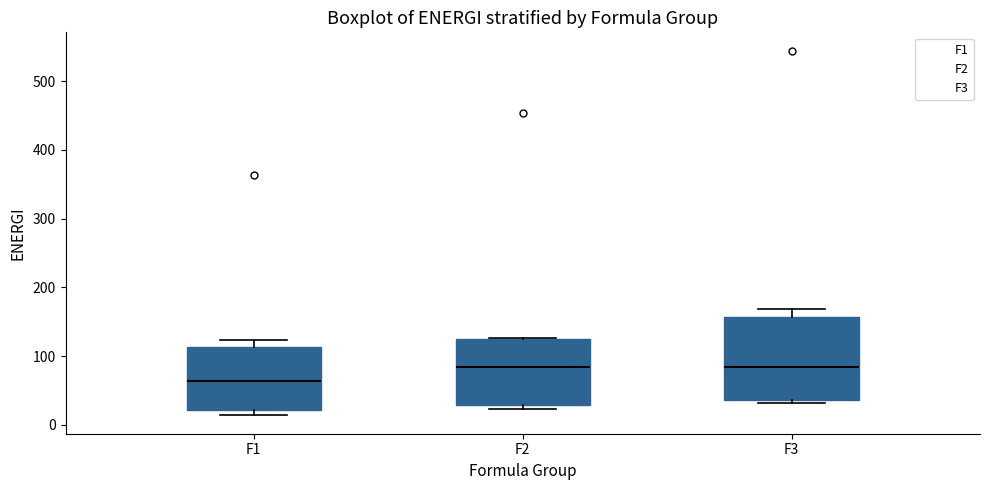

Where is the upper edge of the box for F2 on the y-axis? The values are not printed on the chart, so give them approximately, as read against the axis.

130